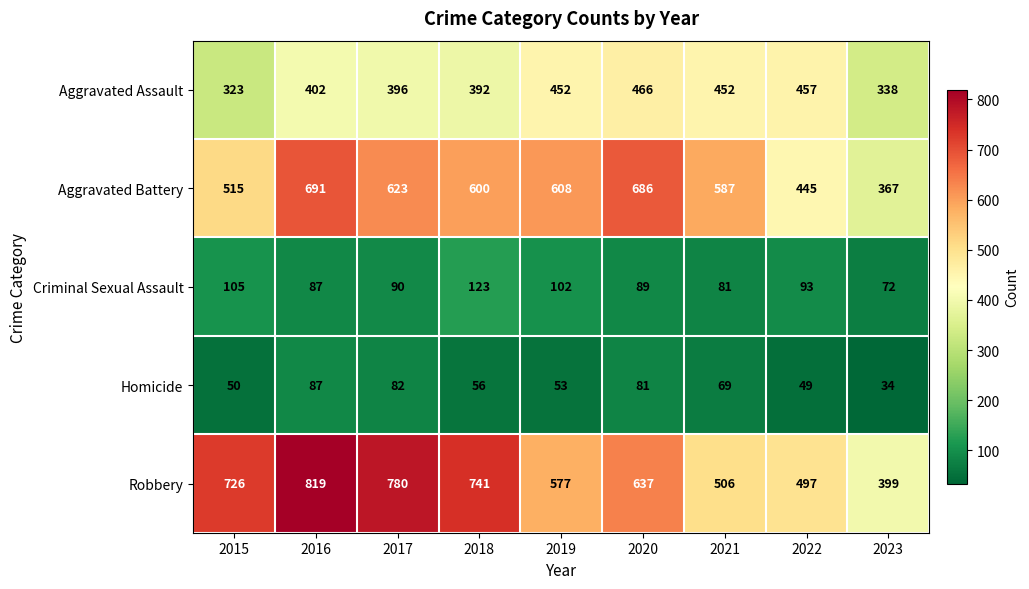

Rank the series by their maximum value, from highest to lowest.

Robbery, Aggravated Battery, Aggravated Assault, Criminal Sexual Assault, Homicide